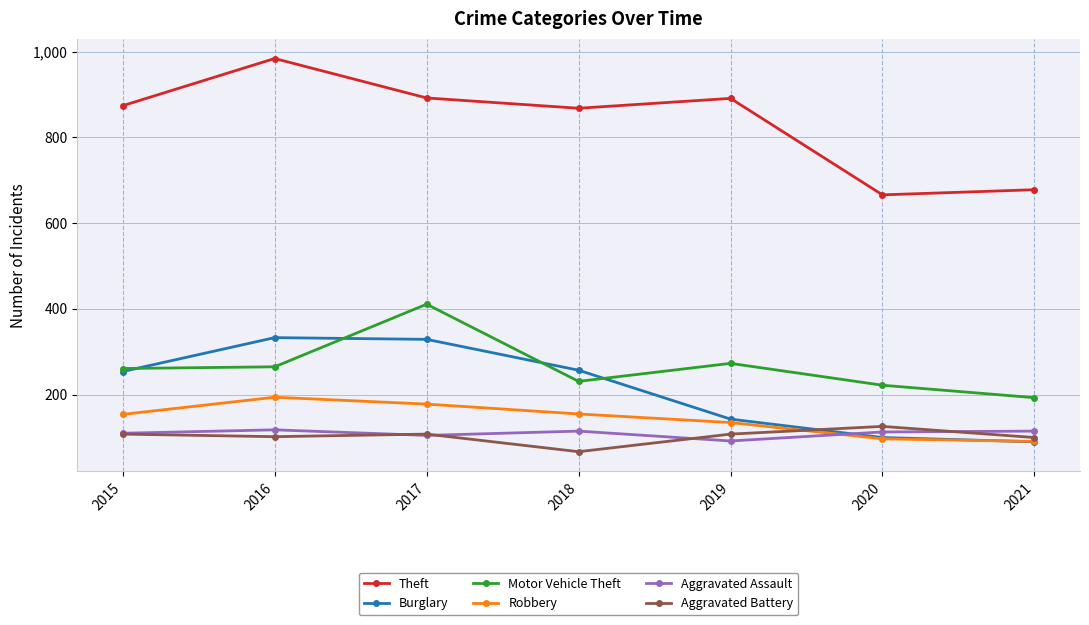

Which series has the widest spread of values?

Theft